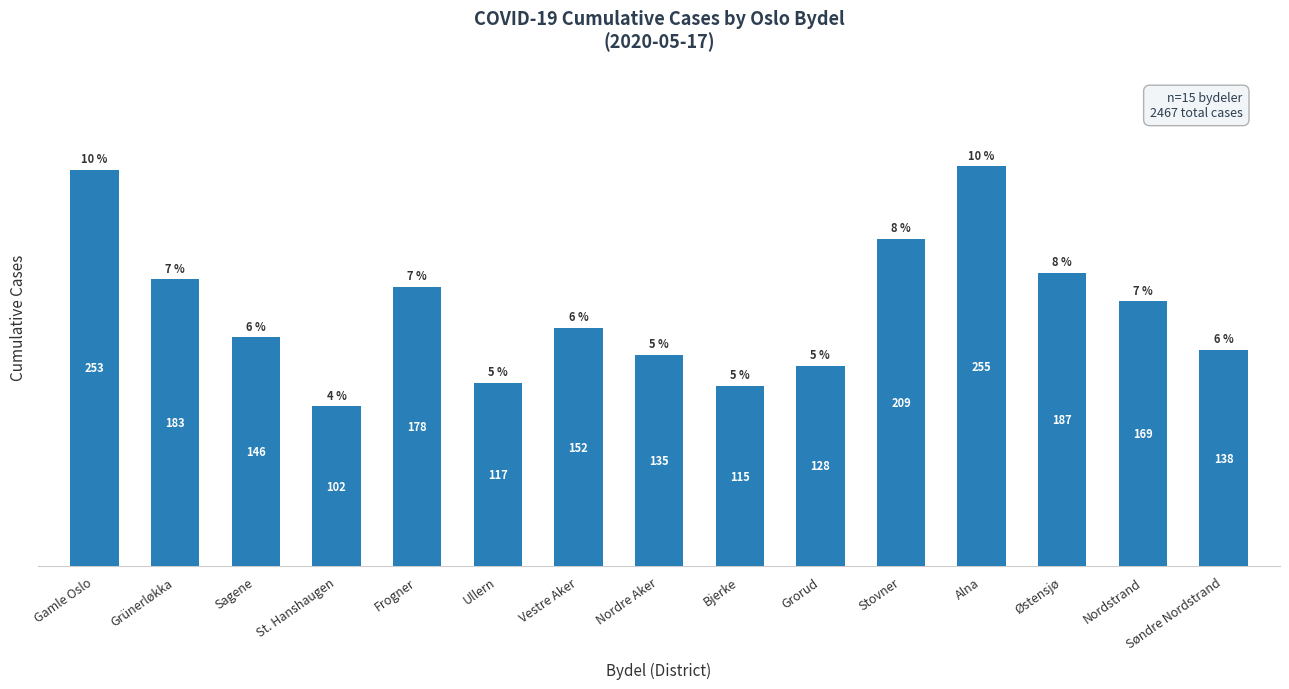

What is the approximate value at Alna, to the nearest 5?

255